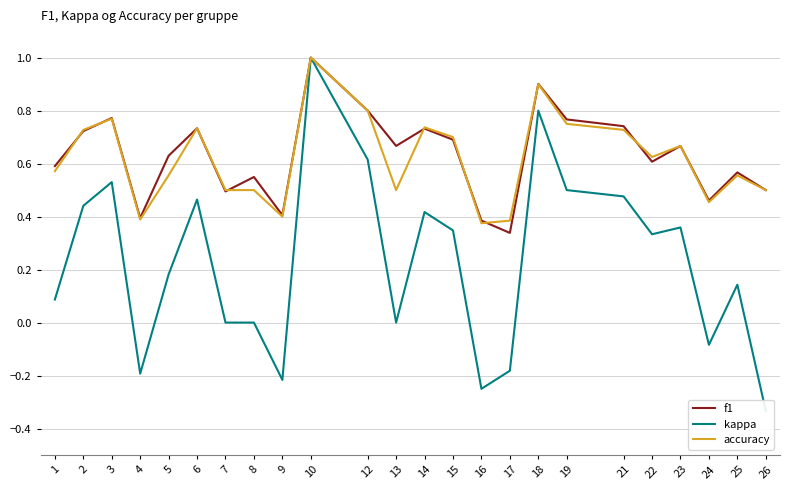

Between 2 and 21, which series saw the biggest shift?

kappa